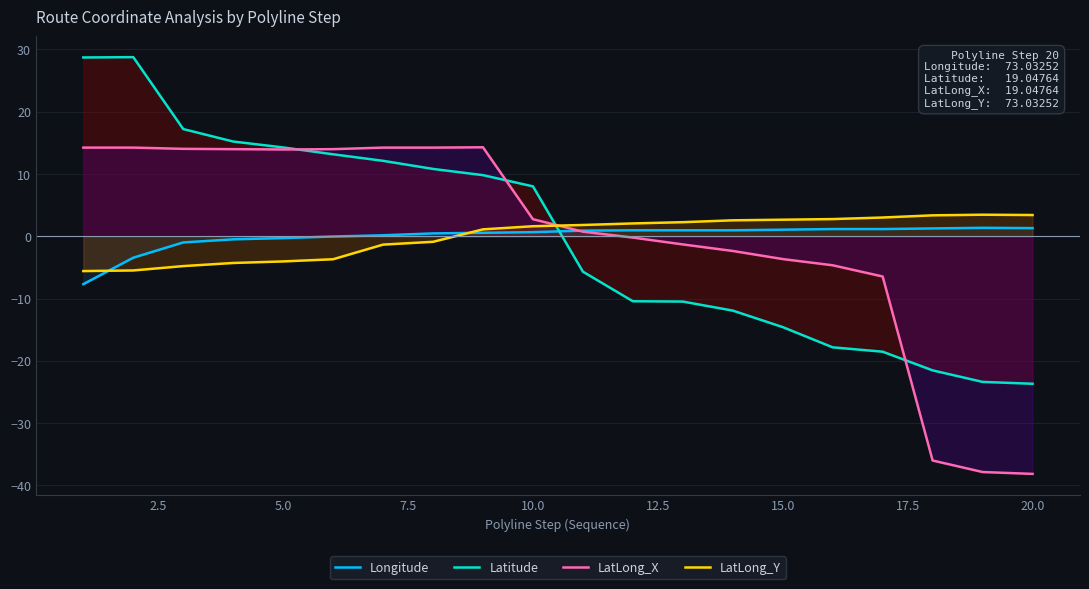

What is the minimum value shown in the chart?

-38.2